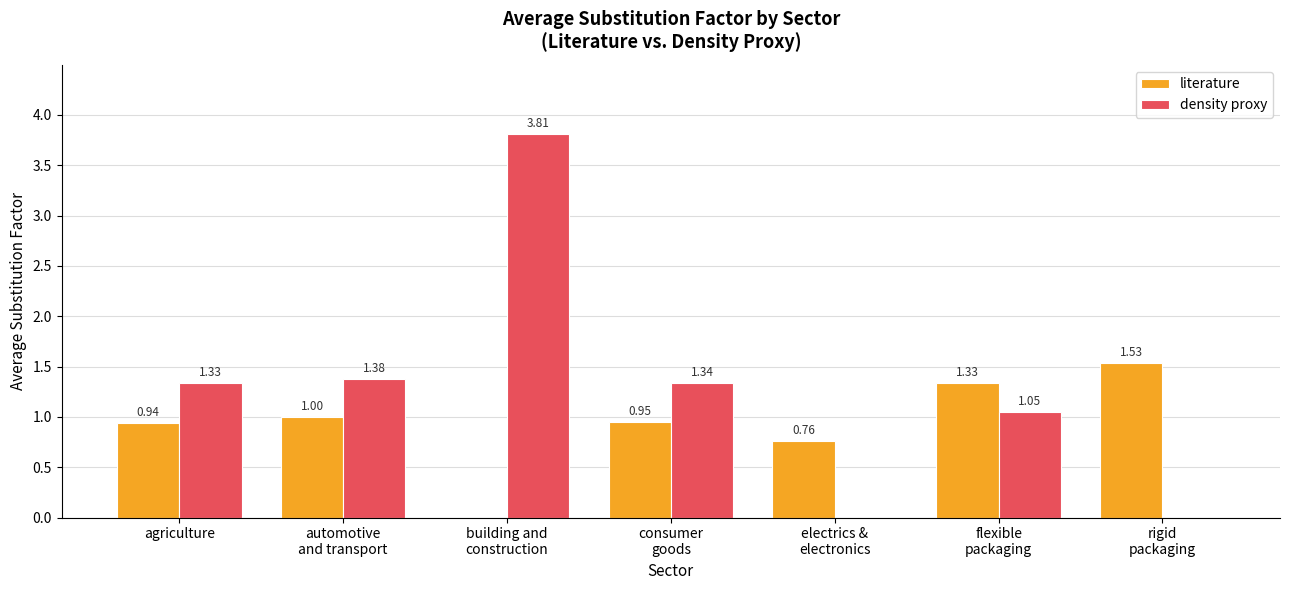

Which series has the largest range (max minus min)?

density proxy